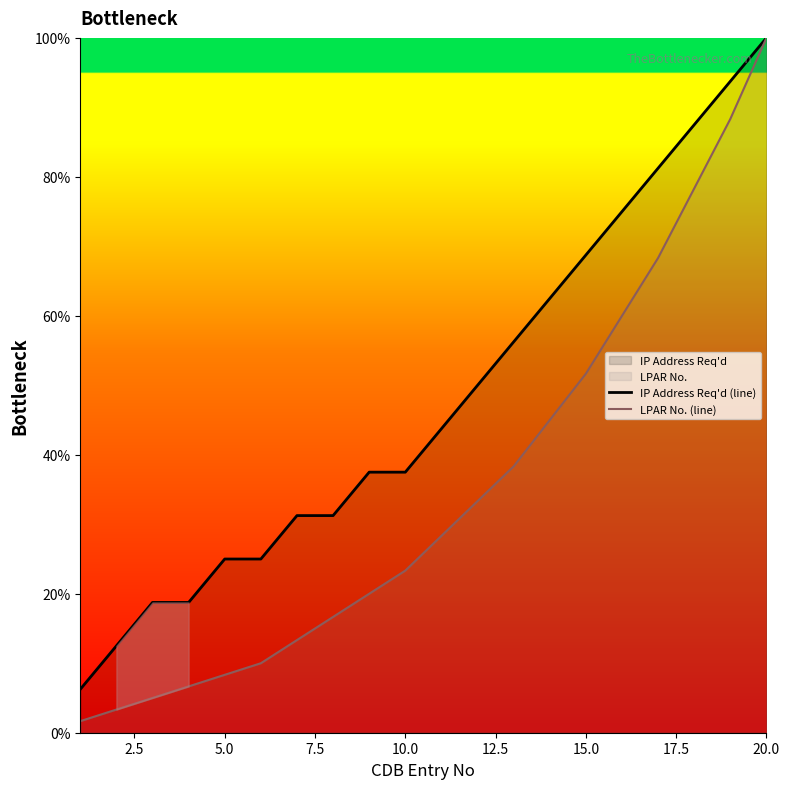

What is the maximum value shown in the chart?

100.0